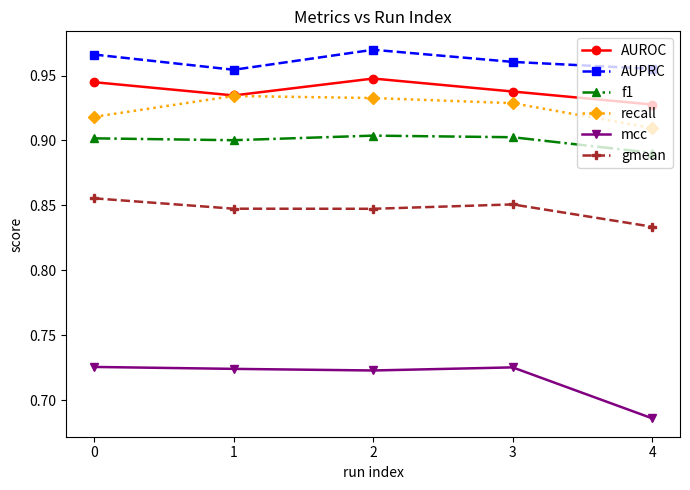

True or false: AUPRC and mcc intersect in this chart.

False